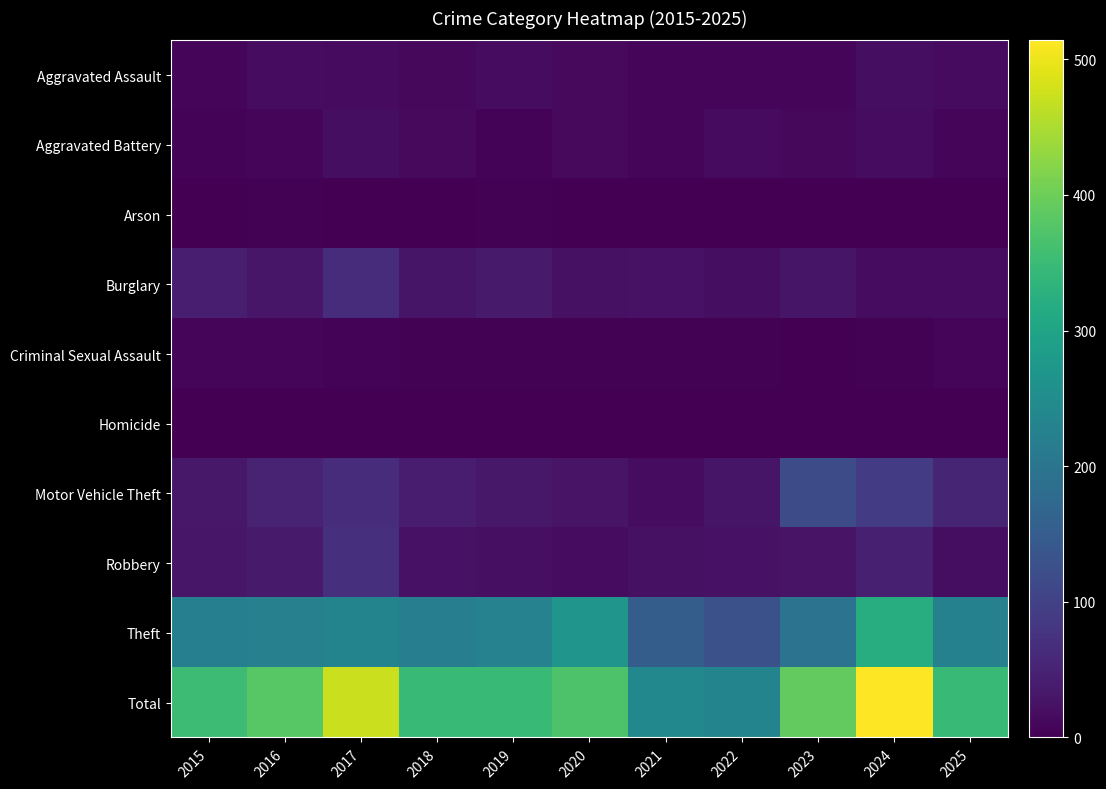

Rank the series by their maximum value, from highest to lowest.

Total, Theft, Motor Vehicle Theft, Robbery, Burglary, Aggravated Assault, Aggravated Battery, Criminal Sexual Assault, Arson, Homicide